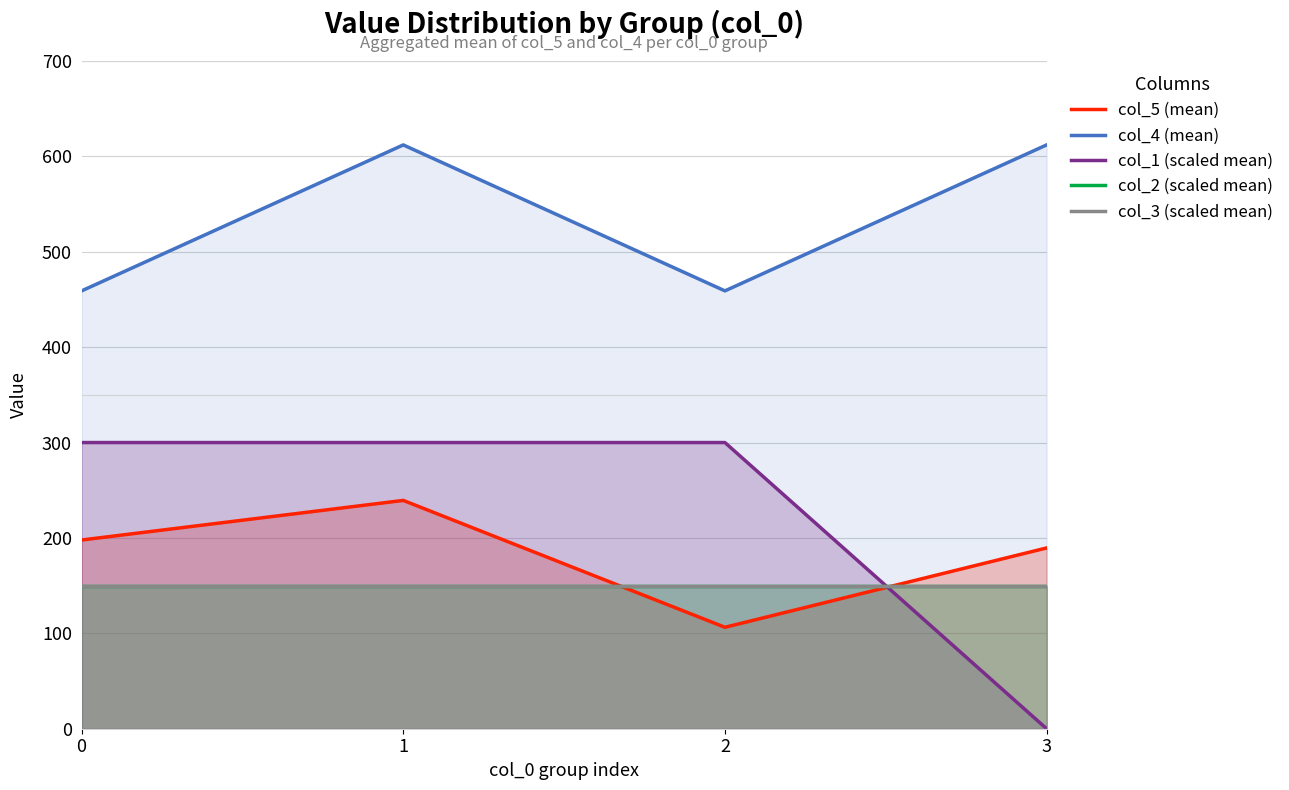

Reading left to right, transcribe all the data shown in this chart.

col_5 mean line: 197.8	239.3	106.3	189.5
col_4 mean line: 459.0	612.0	459.0	612.0
col_1 mean line: 300.0	300.0	300.0	0.0
col_2 mean line: 150.0	150.0	150.0	150.0
col_3 mean line: 150.0	150.0	150.0	150.0